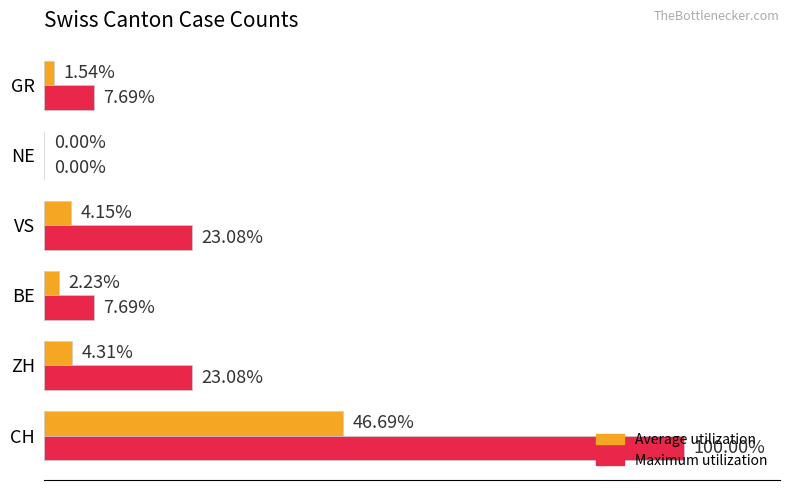

What are all the series names shown in the legend?

Average utilization, Maximum utilization